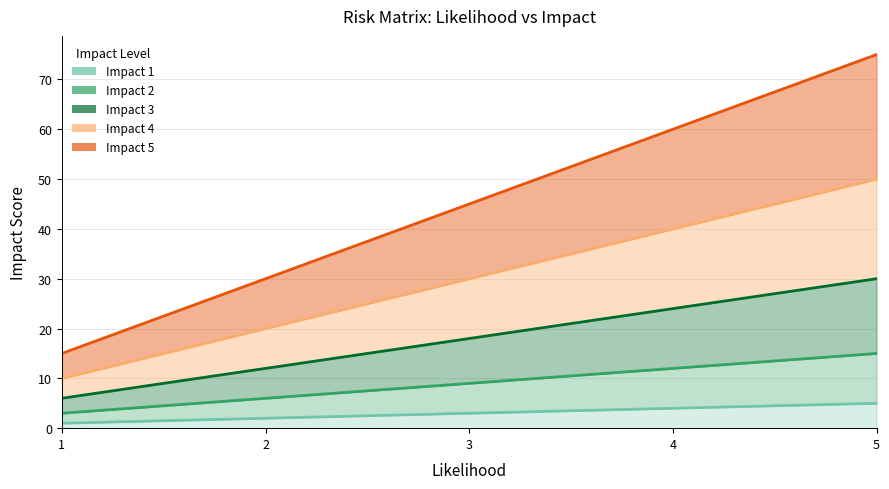

At which category is the sum across all series the highest?

5